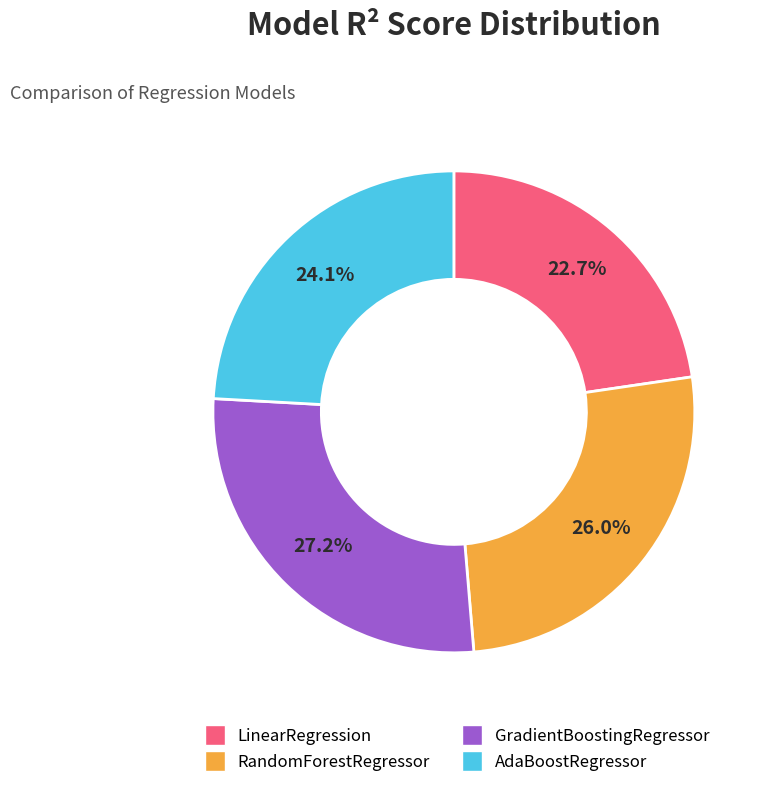

Between AdaBoostRegressor and GradientBoostingRegressor, which is larger?

GradientBoostingRegressor